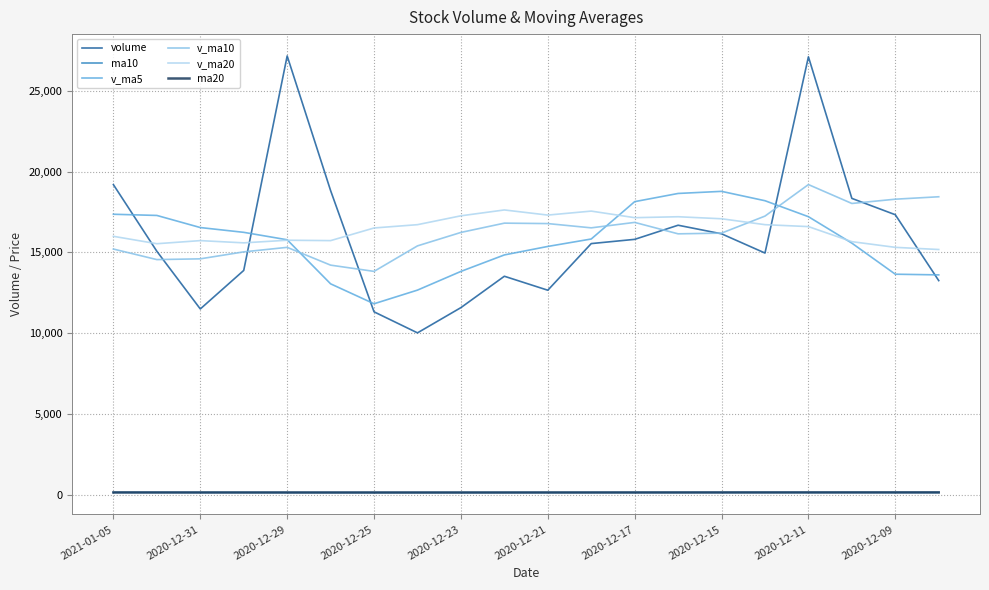

What is the average value of the v_ma5 series?

15720.1